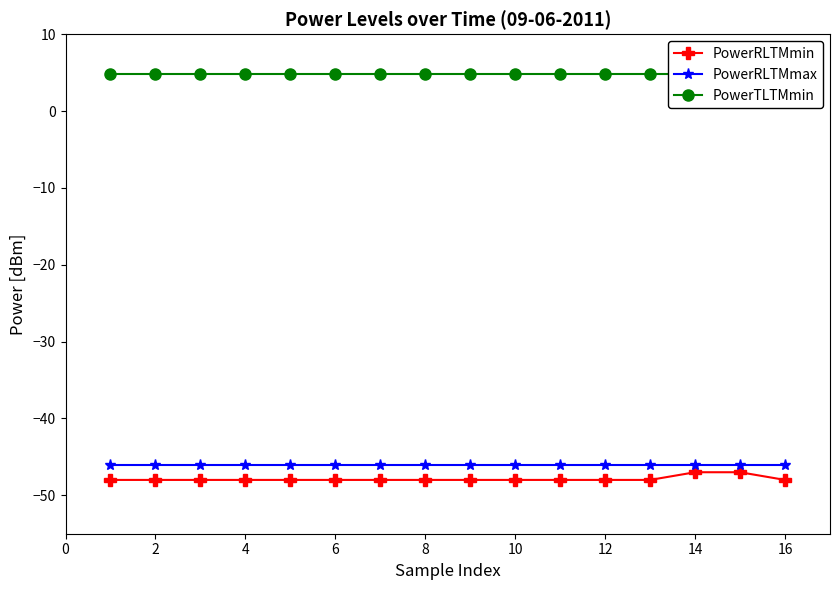

True or false: PowerTLTMmin and PowerRLTMmin intersect in this chart.

False